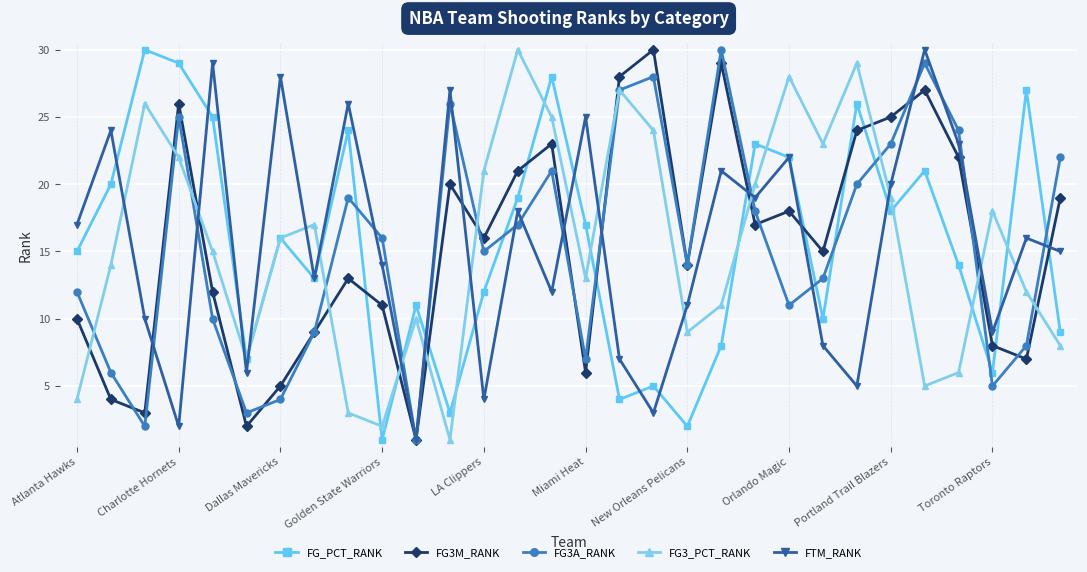

What is the greatest value displayed?

30